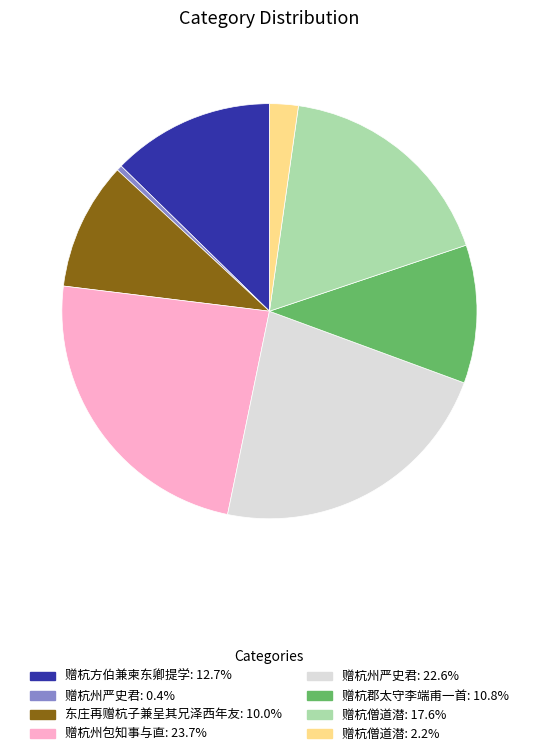

Does any single category account for the majority?

No